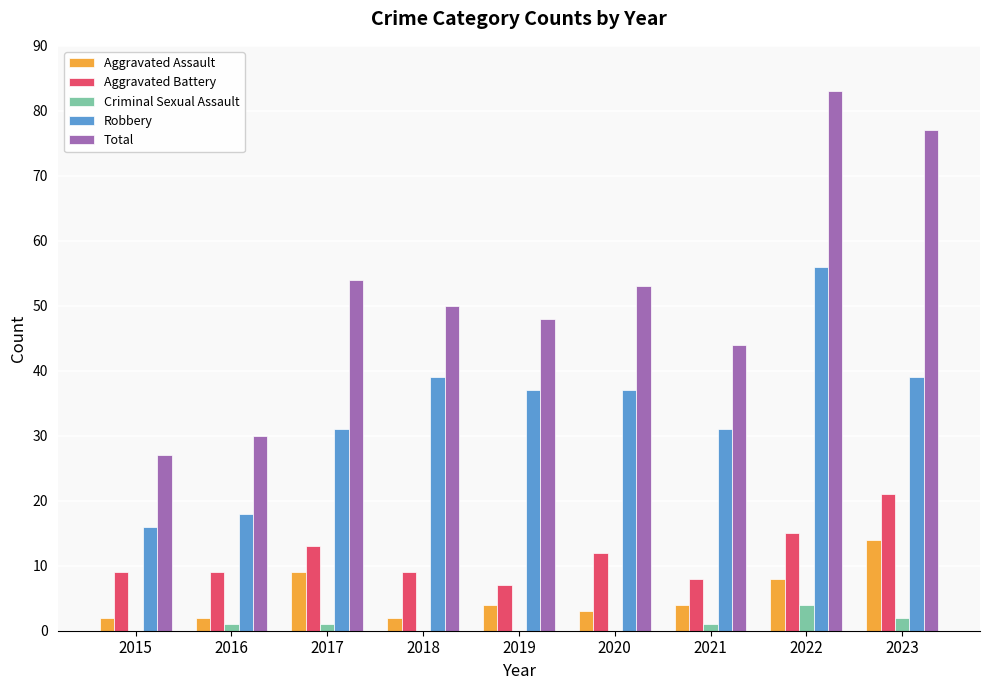

Reading left to right, extract all data points from this chart.

Aggravated Assault: 2015=2	2016=2	2017=9	2018=2	2019=4	2020=3	2021=4	2022=8	2023=14
Aggravated Battery: 2015=9	2016=9	2017=13	2018=9	2019=7	2020=12	2021=8	2022=15	2023=21
Criminal Sexual Assault: 2015=0	2016=1	2017=1	2018=0	2019=0	2020=0	2021=1	2022=4	2023=2
Robbery: 2015=16	2016=18	2017=31	2018=39	2019=37	2020=37	2021=31	2022=56	2023=39
Total: 2015=27	2016=30	2017=54	2018=50	2019=48	2020=53	2021=44	2022=83	2023=77